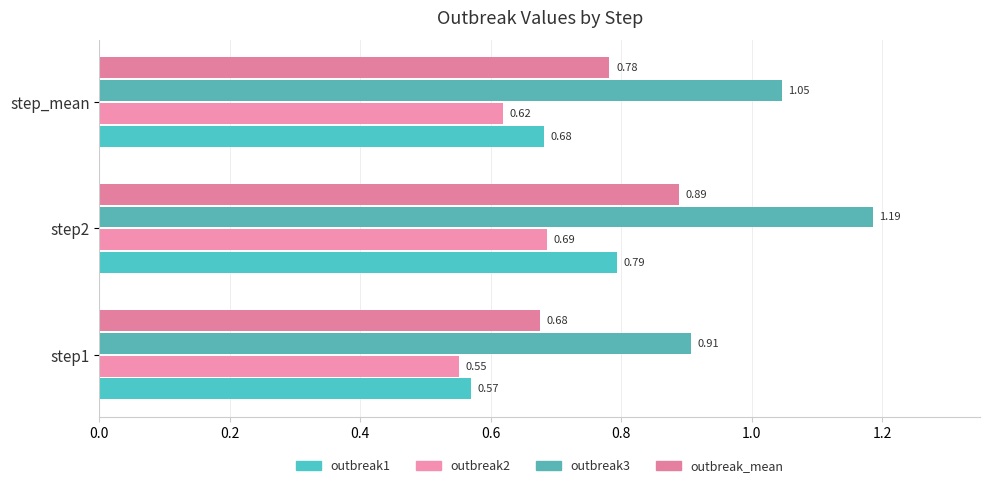

What are all the series names shown in the legend?

outbreak1, outbreak2, outbreak3, outbreak_mean